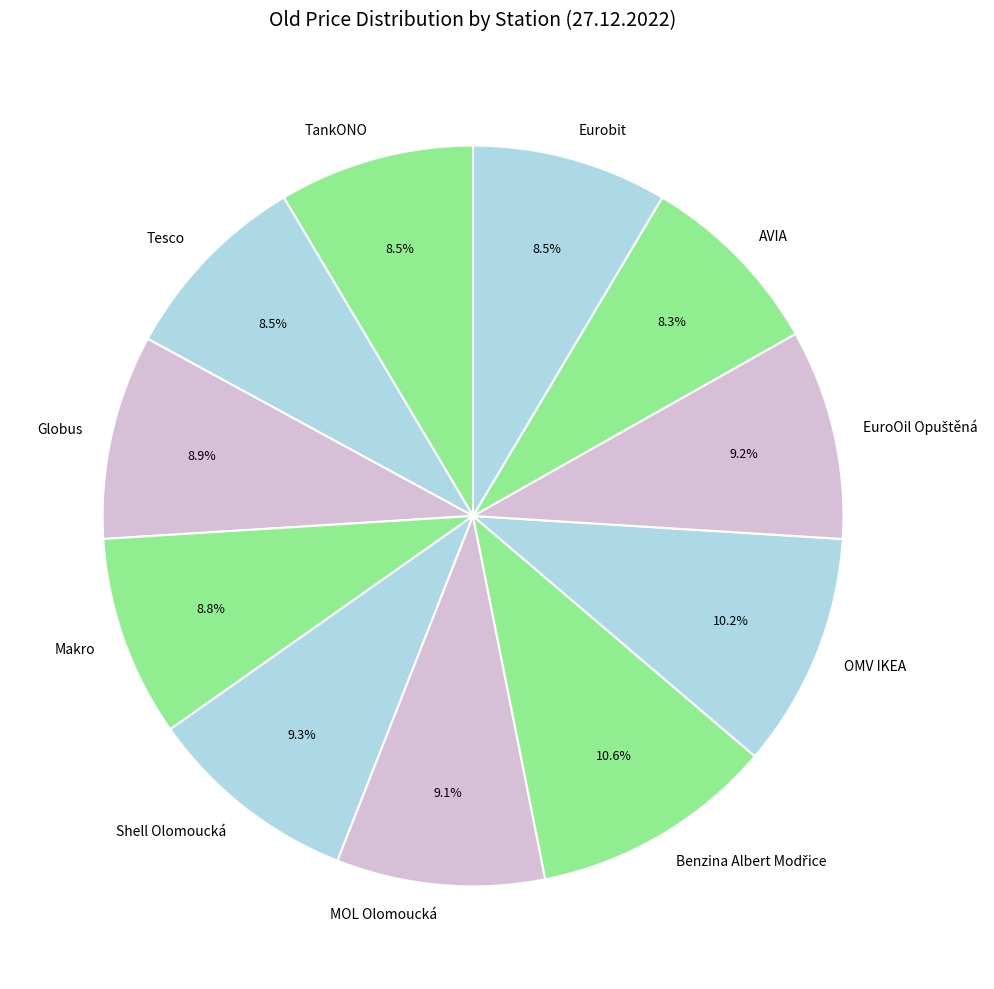

The Makro slice represents 19% of the pie. True or false?

False